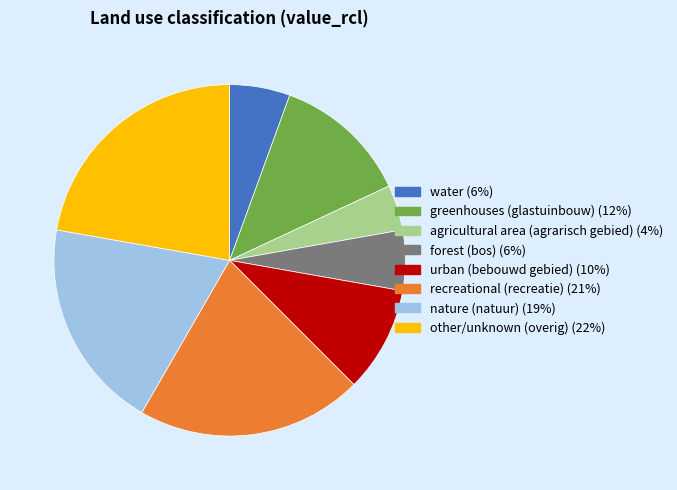

Between urban (bebouwd gebied) and forest (bos), which is larger?

urban (bebouwd gebied)